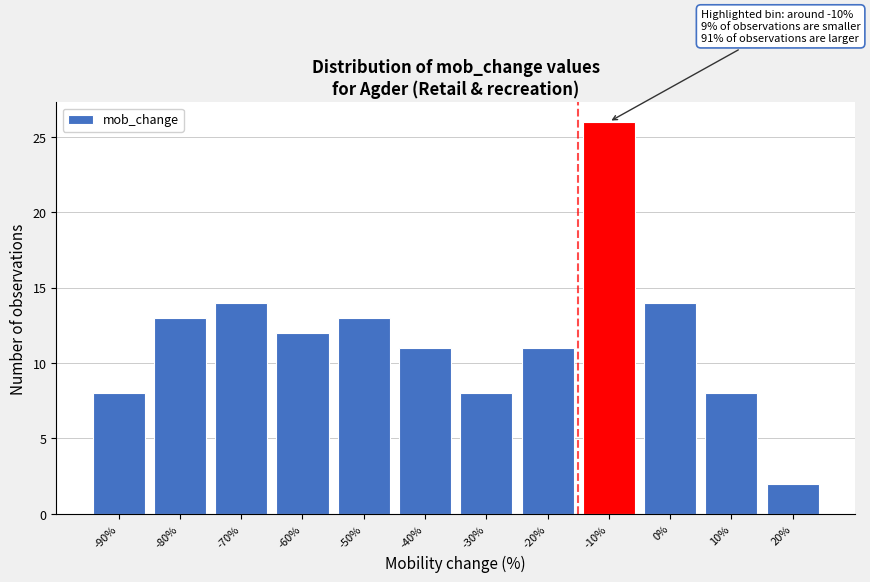

Reading right to left, list all the values displayed in this chart.

20%=2	10%=8	0%=14	-10%=26	-20%=11	-30%=8	-40%=11	-50%=13	-60%=12	-70%=14	-80%=13	-90%=8